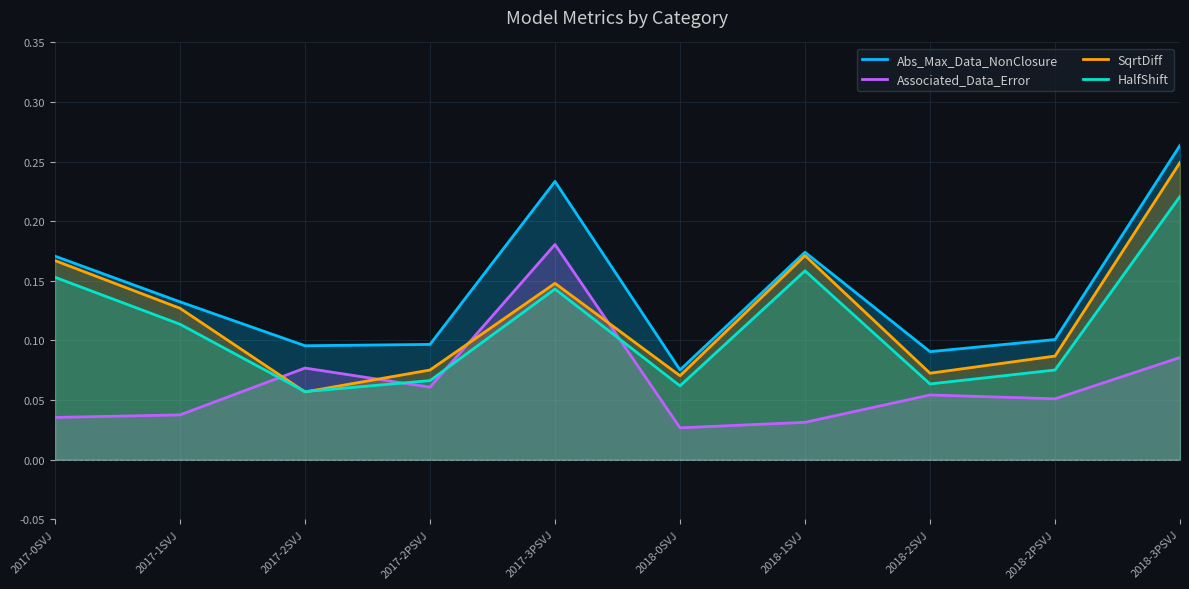

Count the Abs_Max_Data_NonClosure values in the range 0 to 1.

10